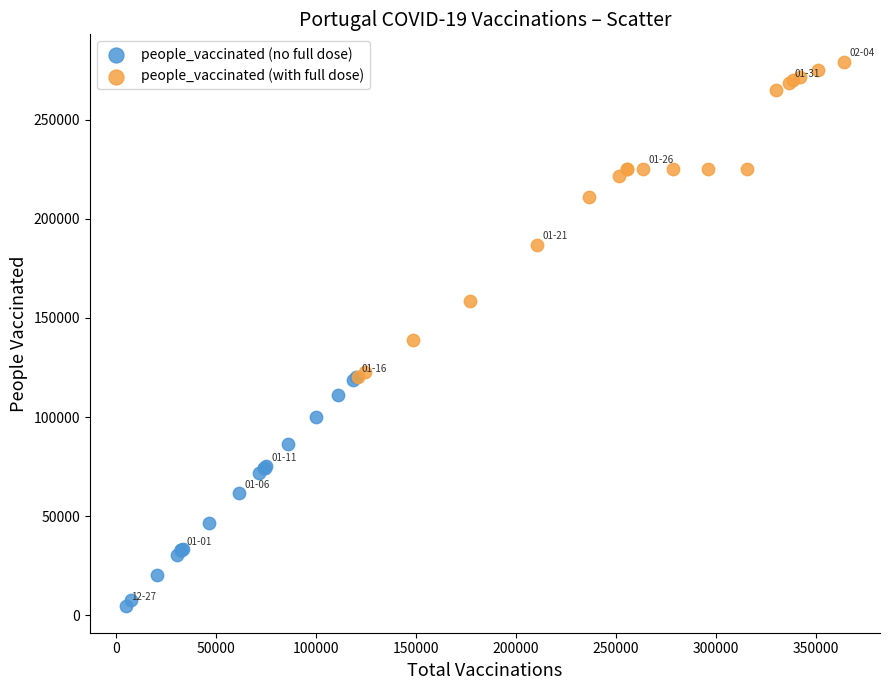

Which series has the largest Y range (max minus min)?

people_vaccinated (with full dose)